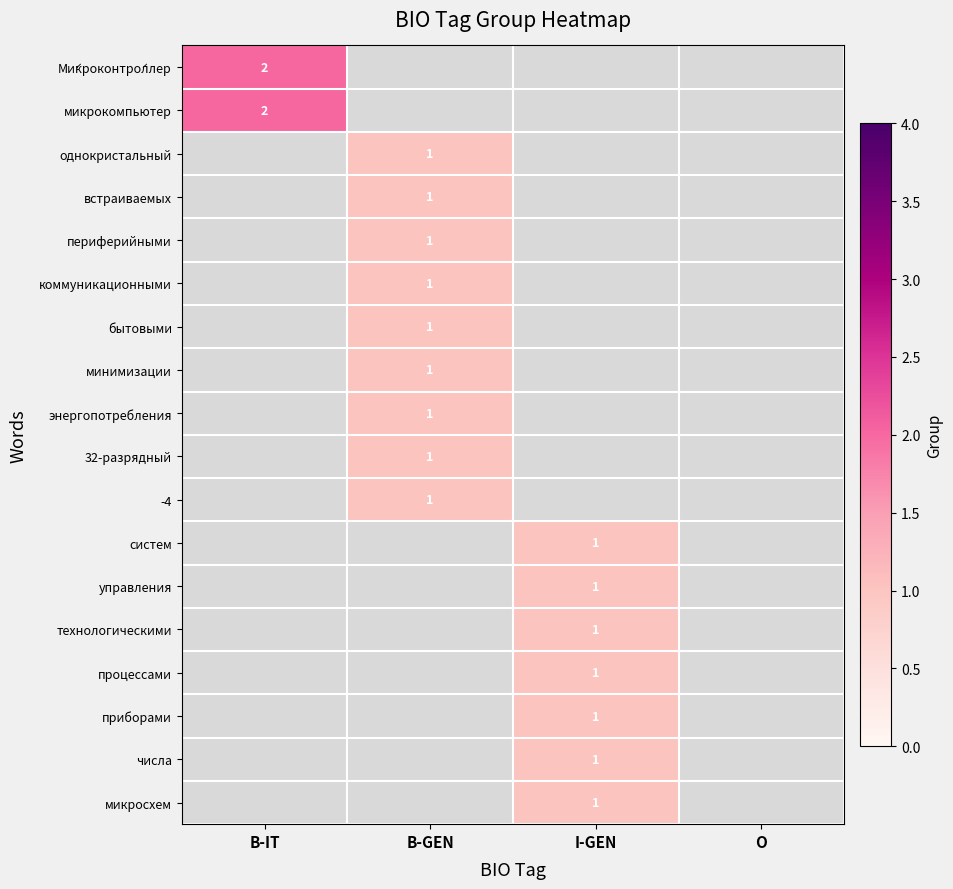

The value of микрокомпьютер at B-IT is 2. True or false?

True